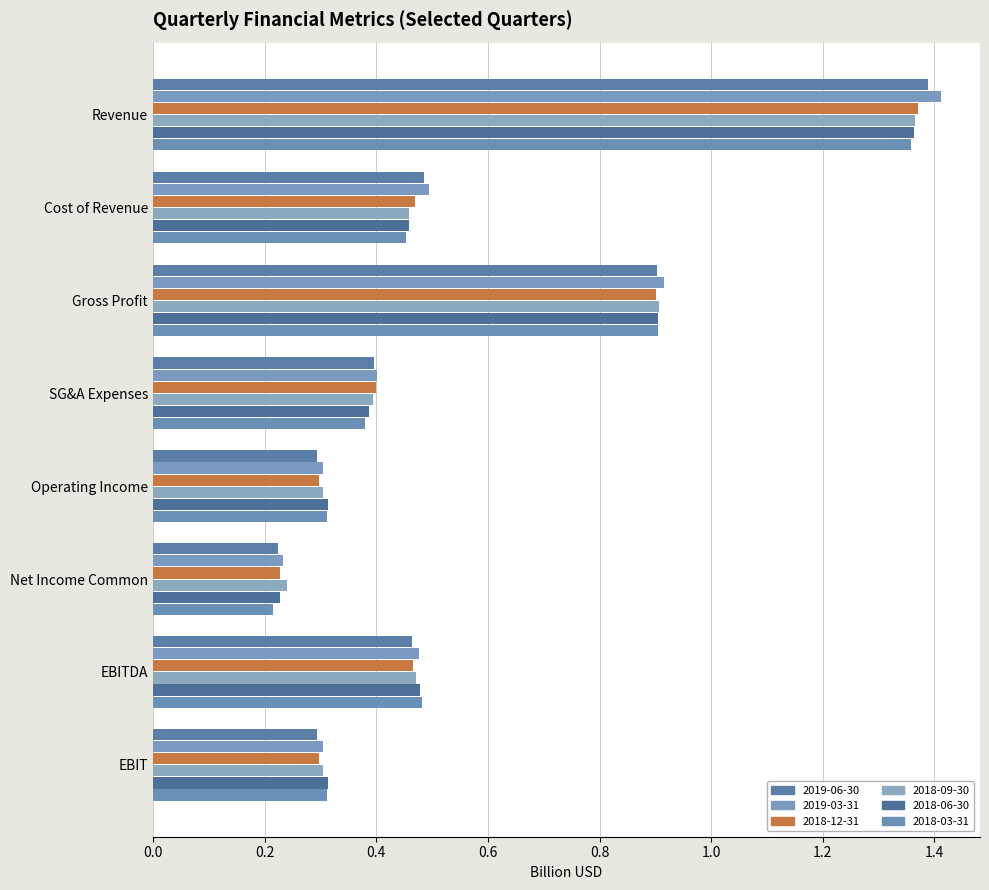

How many categories are shown in the chart?

8